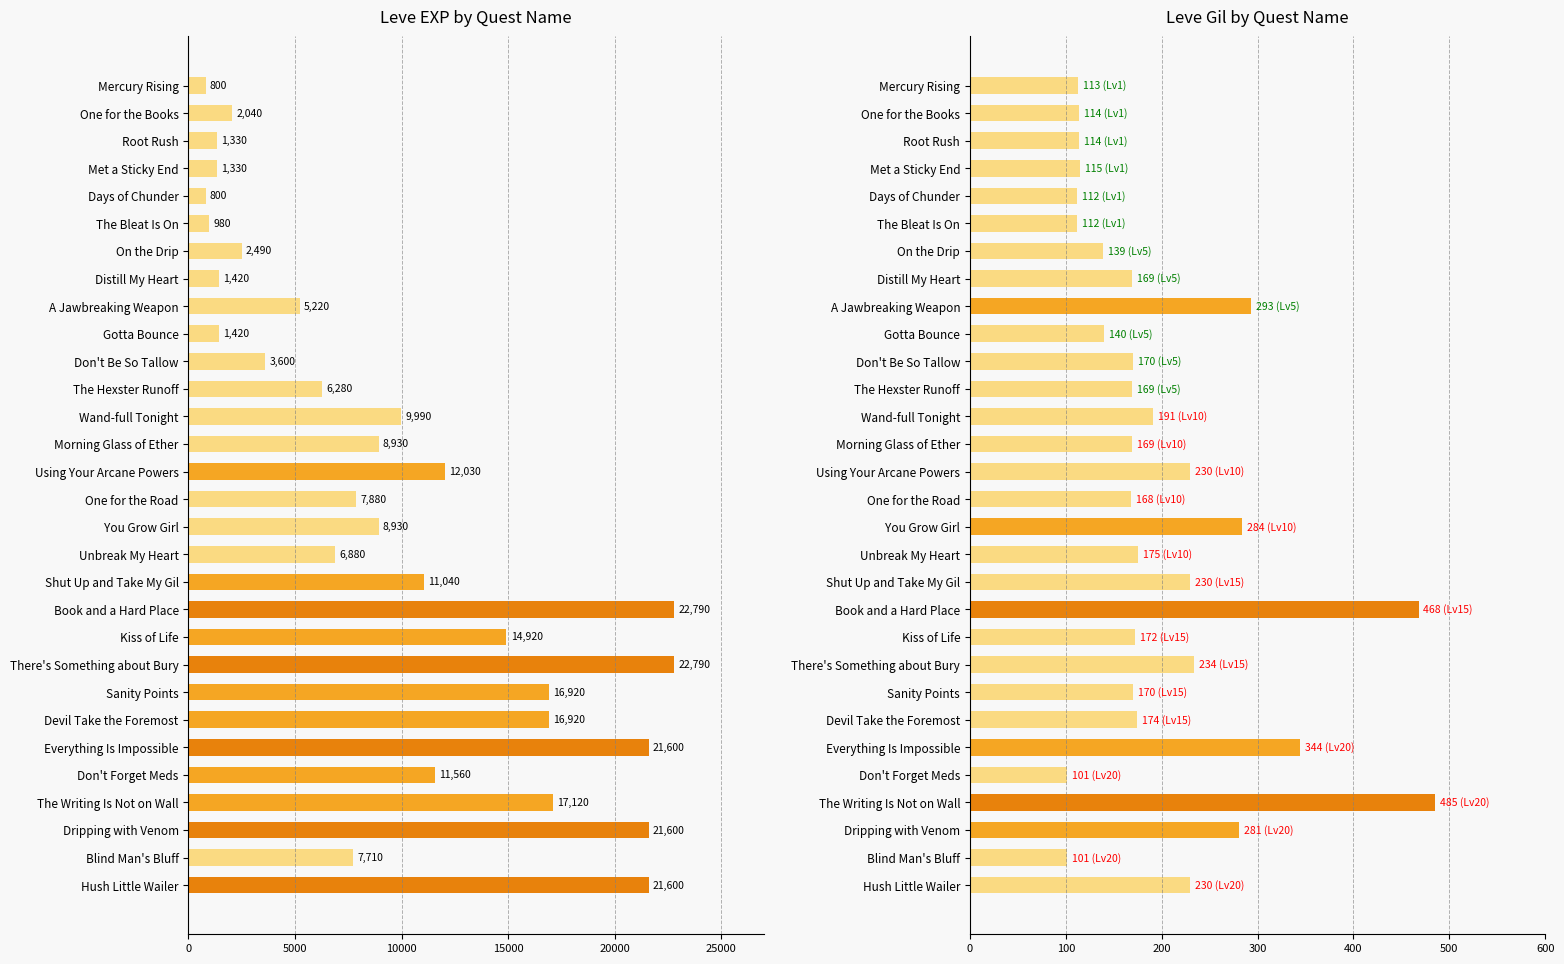

Which series has the largest total across all categories?

Leve EXP